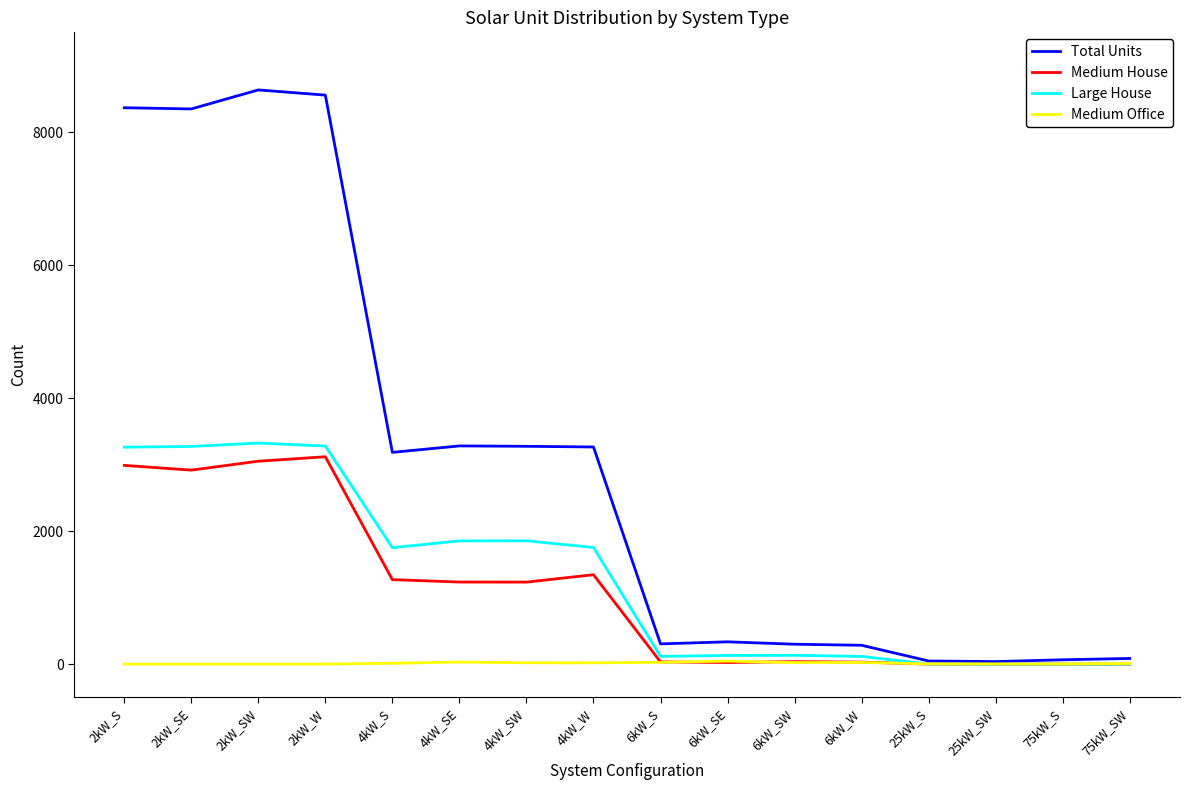

Which series ends up on top after the final intersection of Medium Office and Large House?

Medium Office